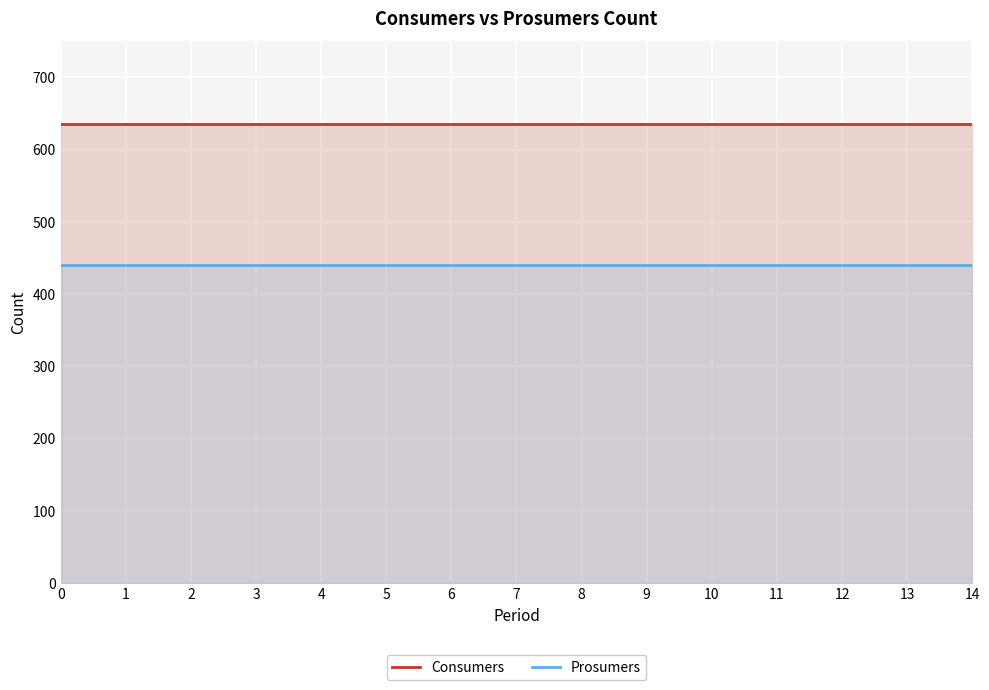

Does the chart display data point markers on the line(s)?

No